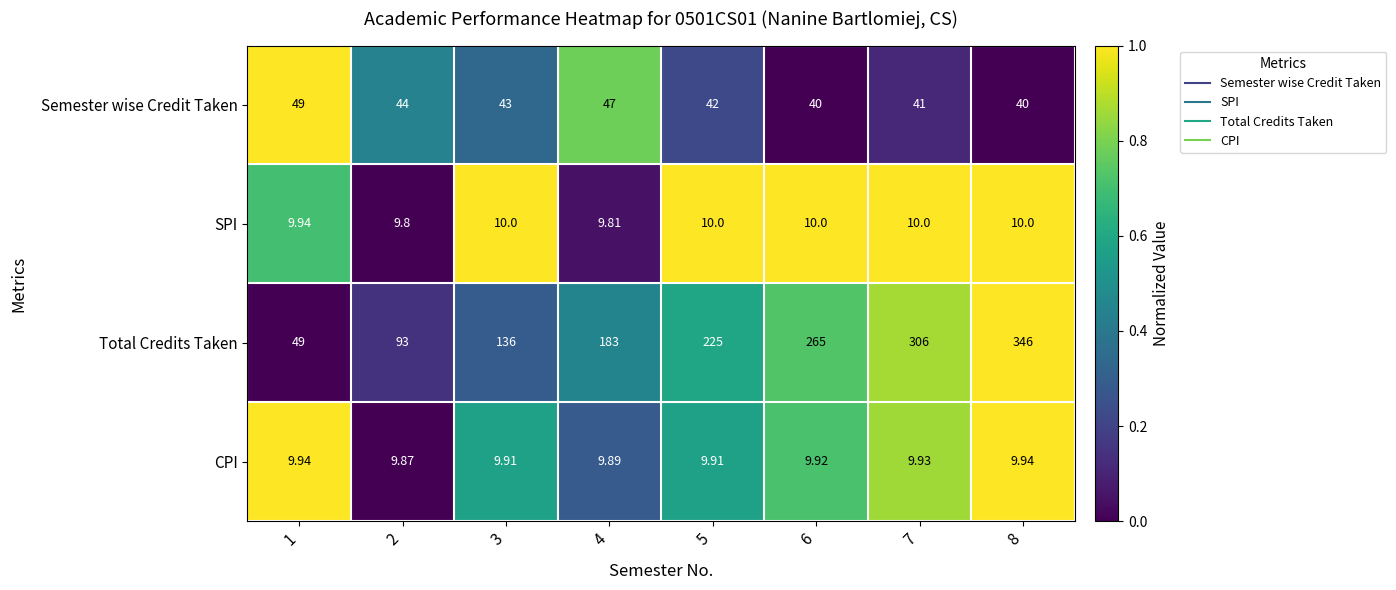

At which category is the sum across all series the highest?

8